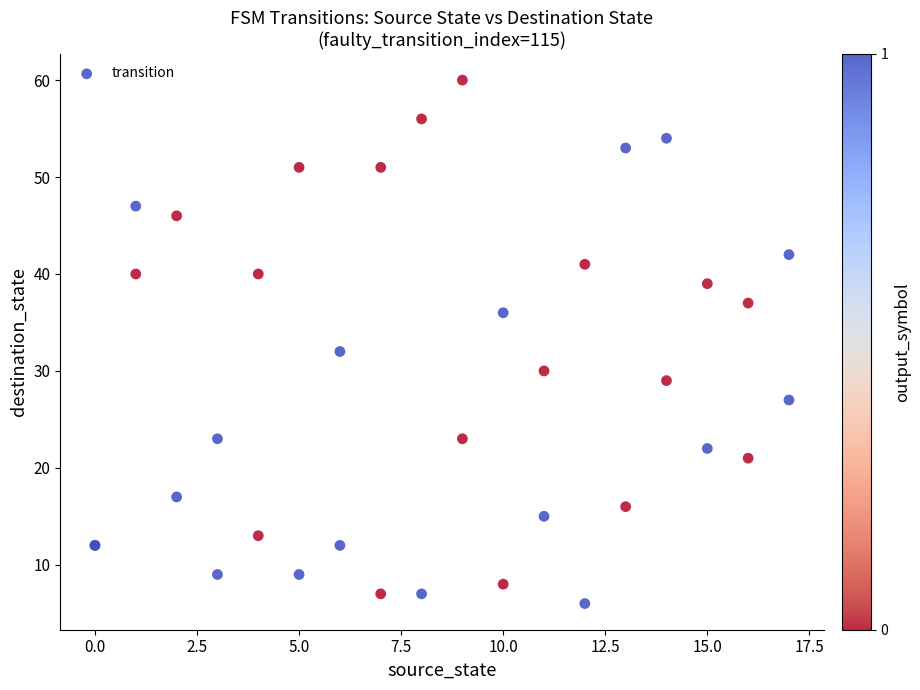

What Y value in the scatter plot is closest to 33?

32